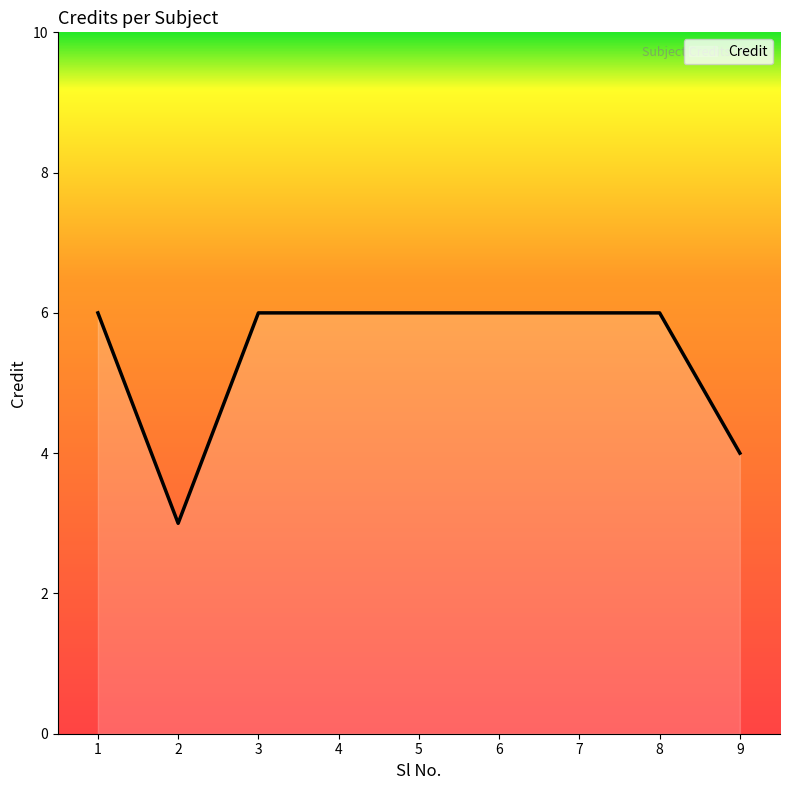

True or false: the data shows 6 at 8.

True